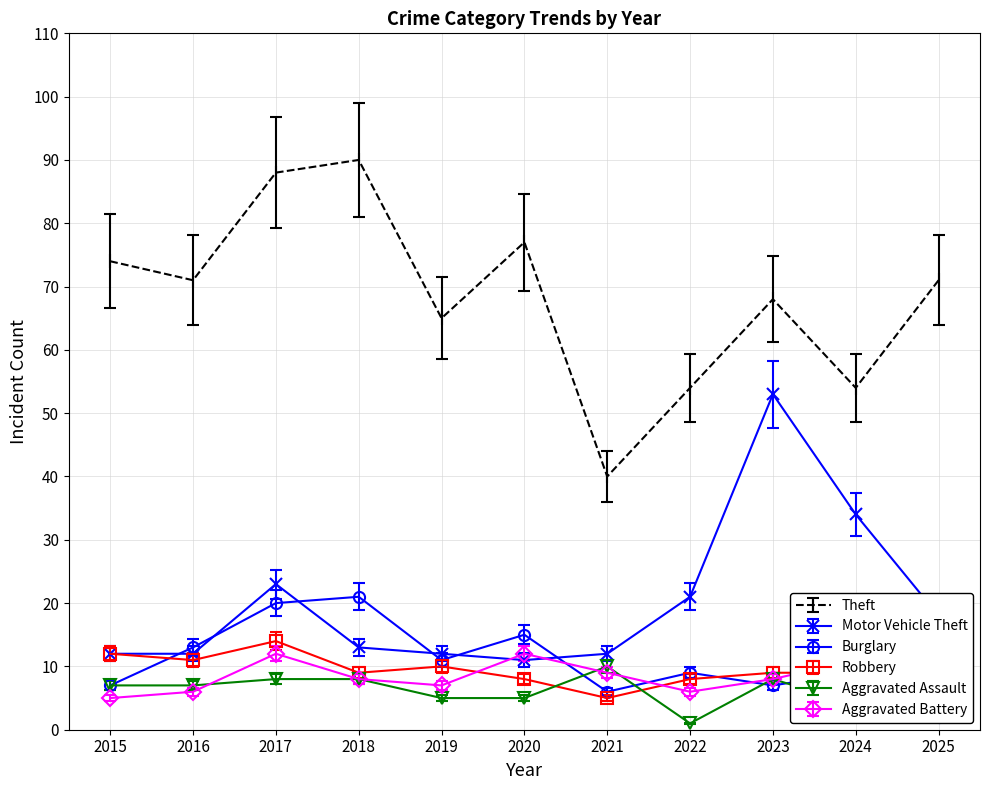

How many categories are shown in the chart?

11